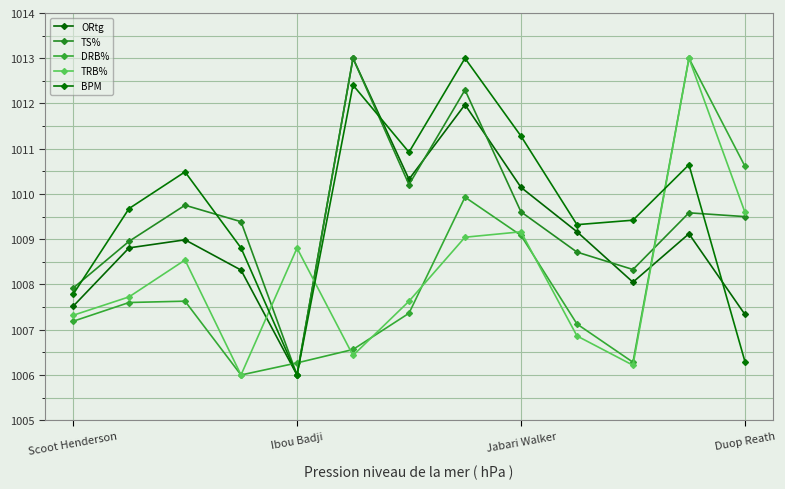

Does the chart display data point markers on the line(s)?

Yes